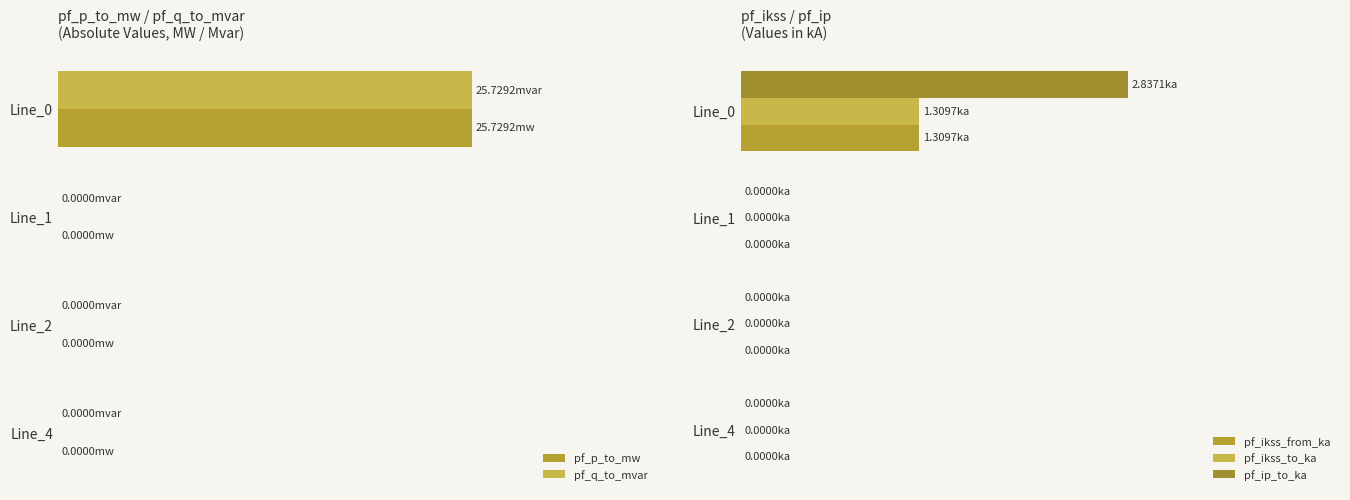

At how many categories does at least one series exceed 15?

1